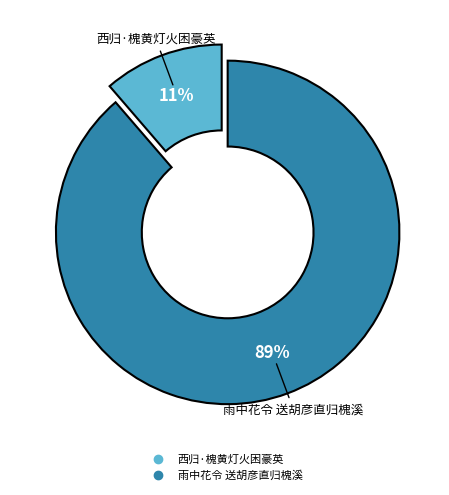

Which has a higher value, 雨中花令 送胡彦直归槐溪 or 西归·槐黄灯火困豪英?

雨中花令 送胡彦直归槐溪